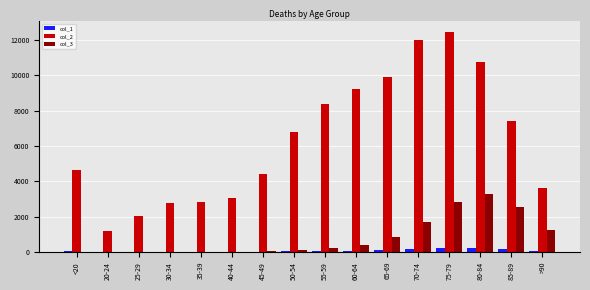

What is the average value of the col_3 series?

834